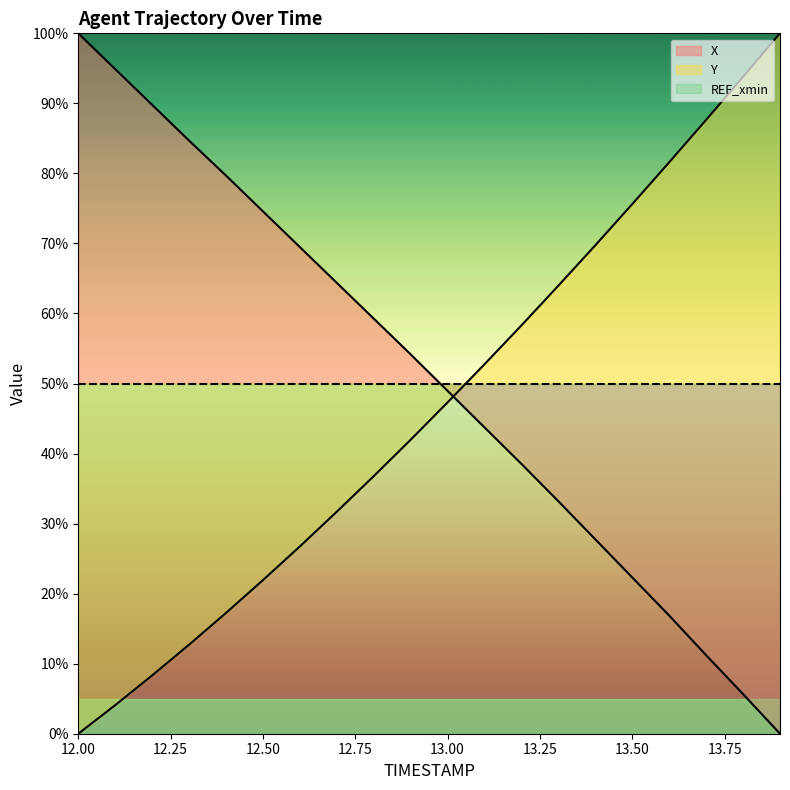

Which label corresponds to the largest value in the chart?

12.0